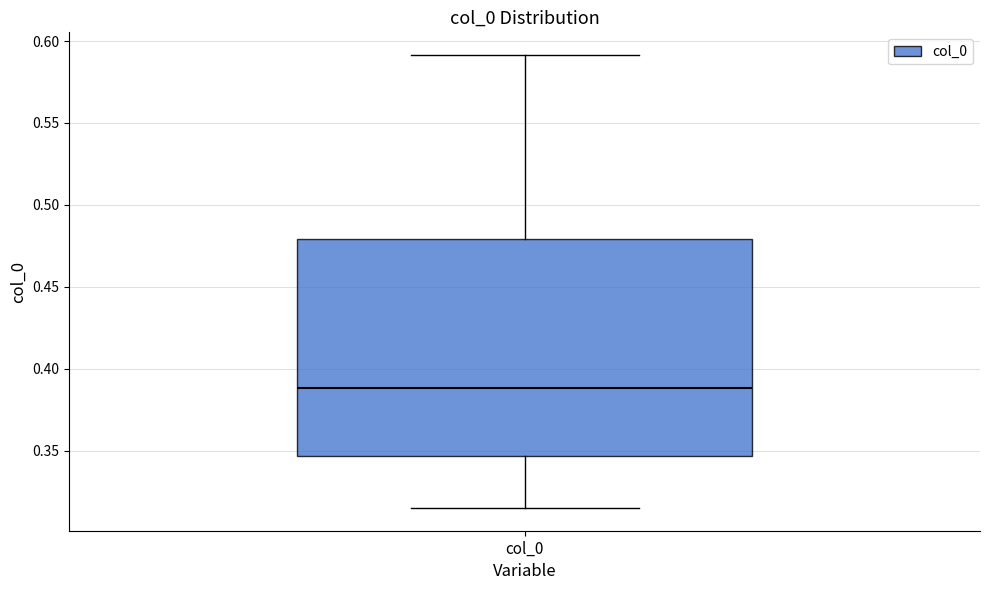

Transcribe this box plot: give where the median line is, the range the box spans, and where the two whiskers end, as read against the y-axis. The values are not printed on the chart, so give them approximately, as read against the axis.

median 0.390, box 0.345 to 0.480, whiskers 0.315 to 0.590